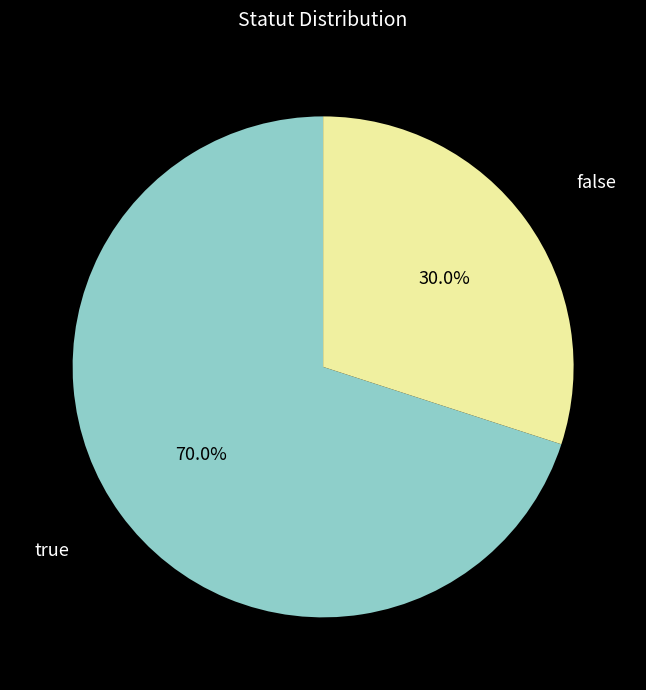

Does true account for over 50% of the chart?

Yes